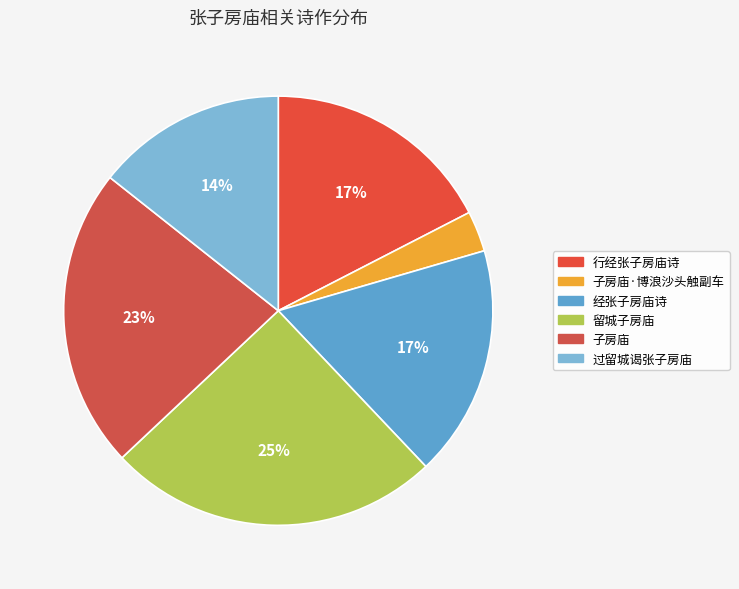

To the nearest percent, what is the combined percentage of 子房庙 and 子房庙·博浪沙头触副车?

26%